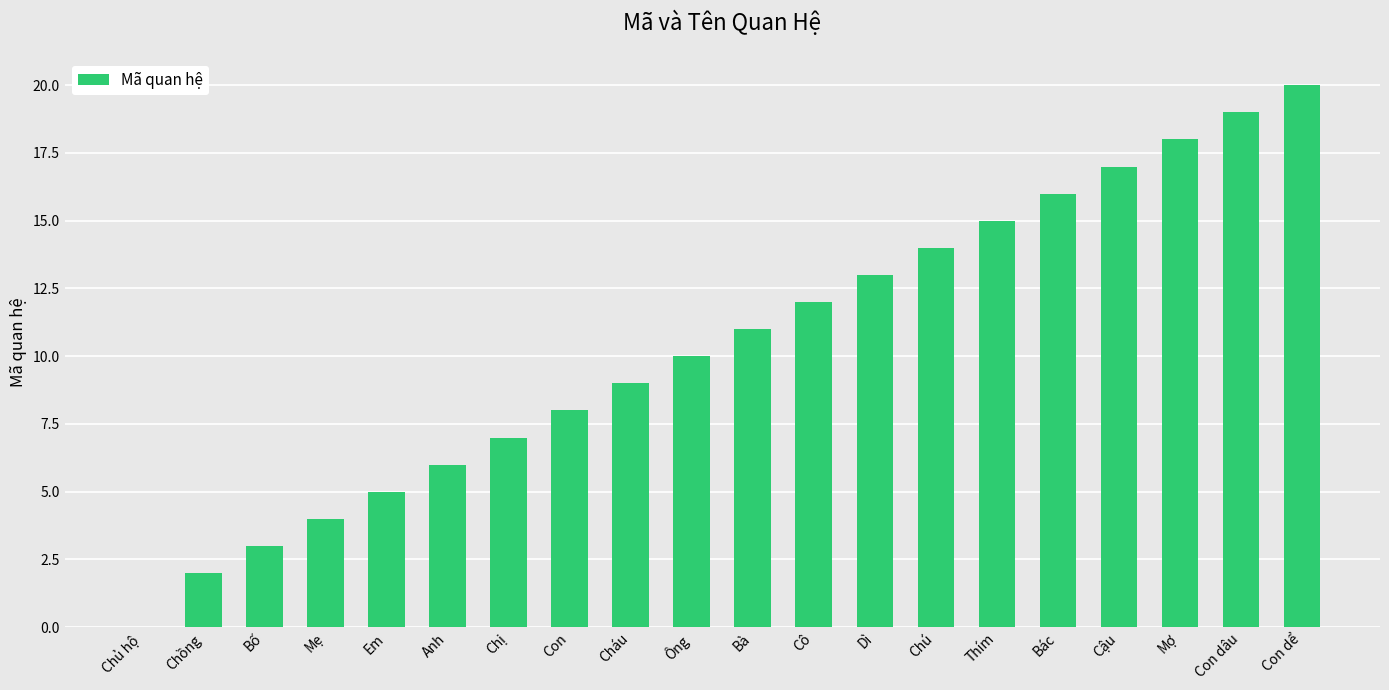

Approximately how many times larger is the value at Chú compared to Con dể?

0.7